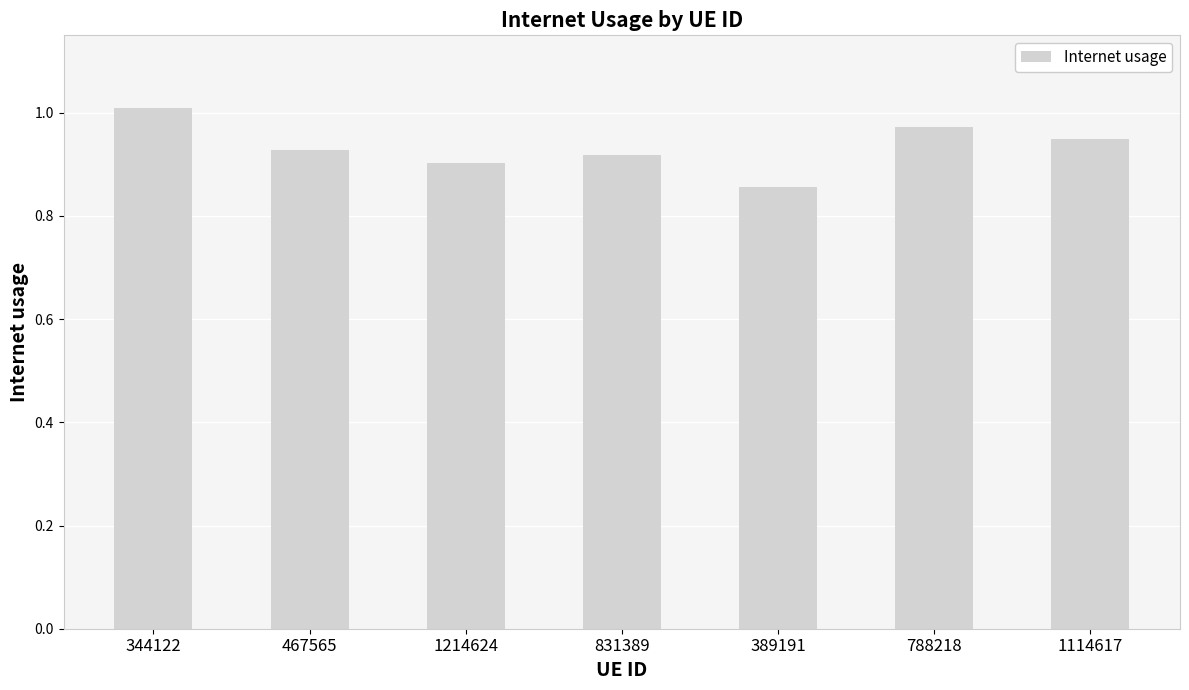

What is the difference between the maximum and minimum values?

0.2